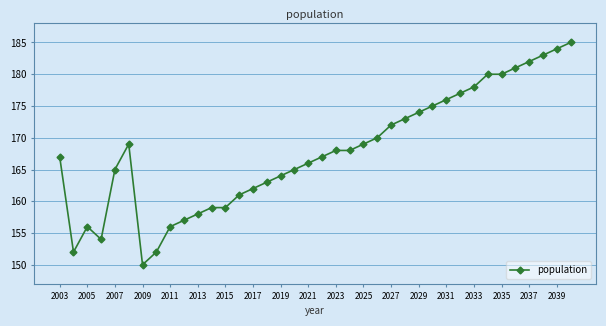

What is the value of the 29th point from the left?

176